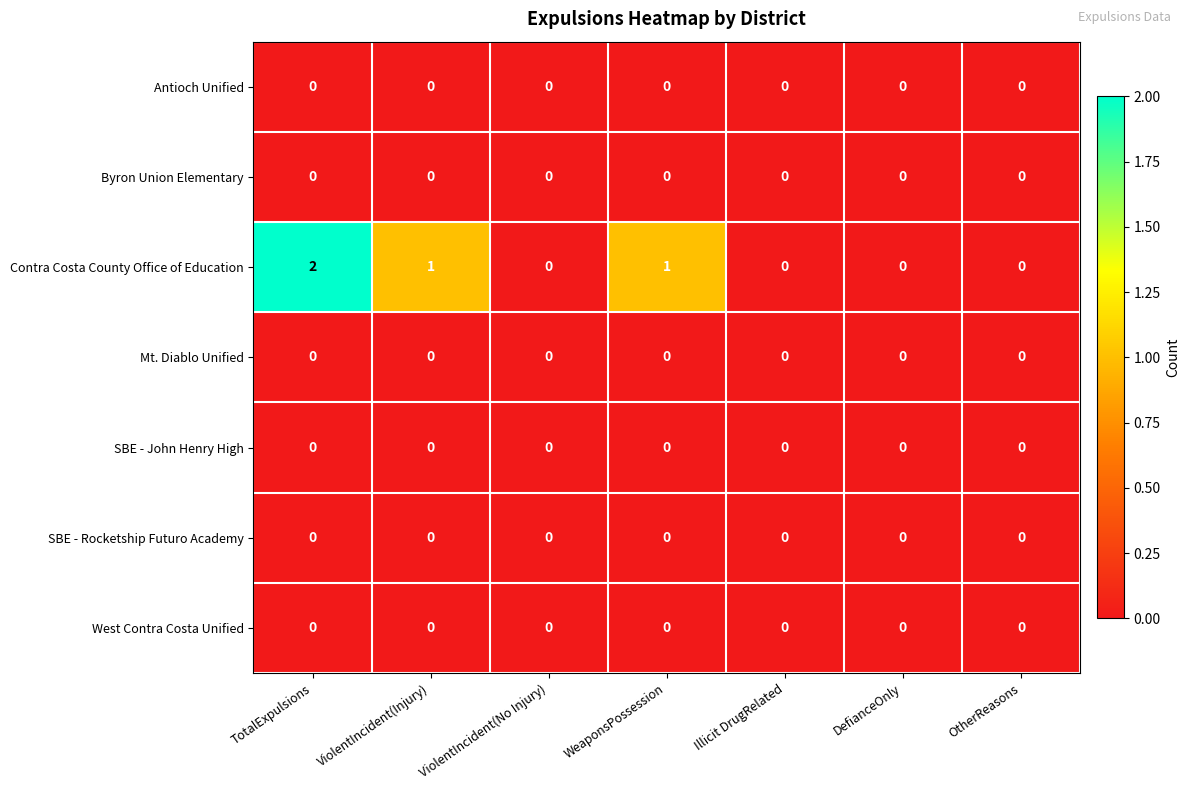

At which category is the sum across all series the highest?

TotalExpulsions